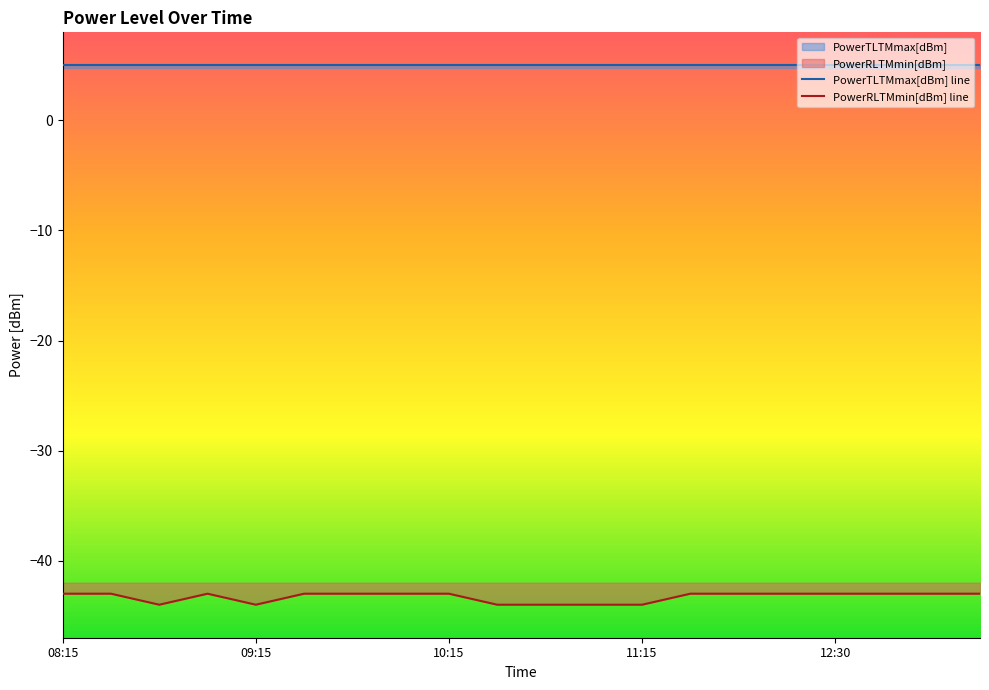

True or false: PowerTLTMmin[dBm] and PowerRLTMmin[dBm] intersect in this chart.

False